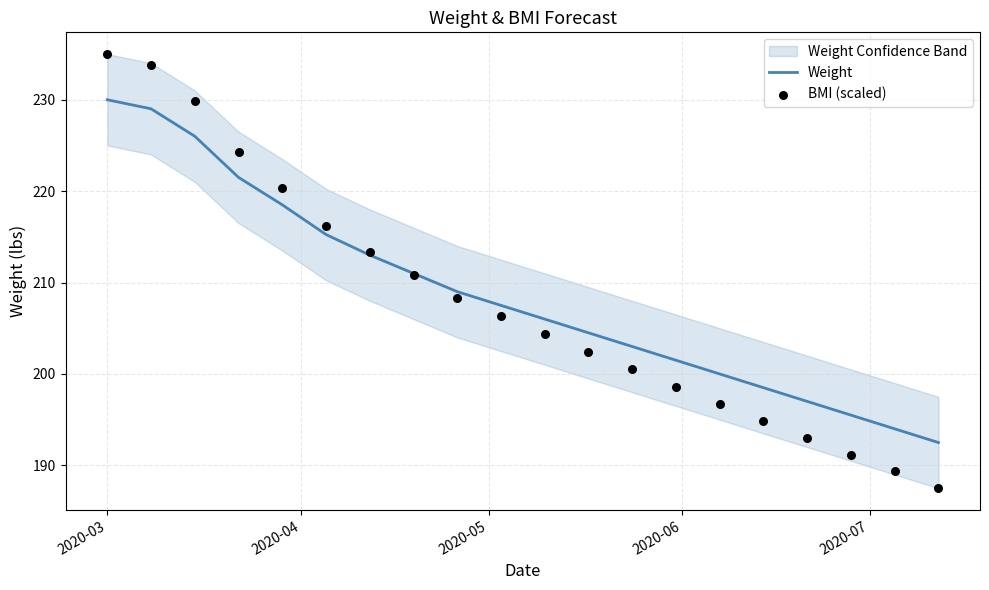

Which series reaches the minimum Y coordinate?

BMI (scaled)